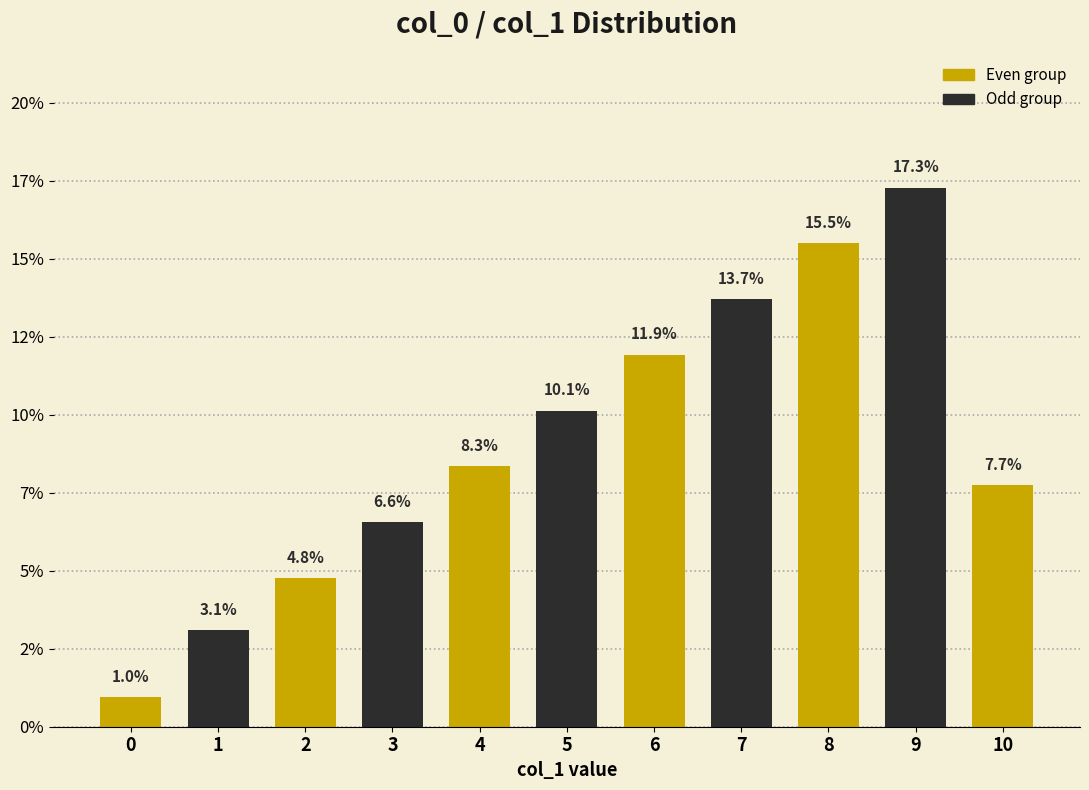

Read the value at 3.

6.6